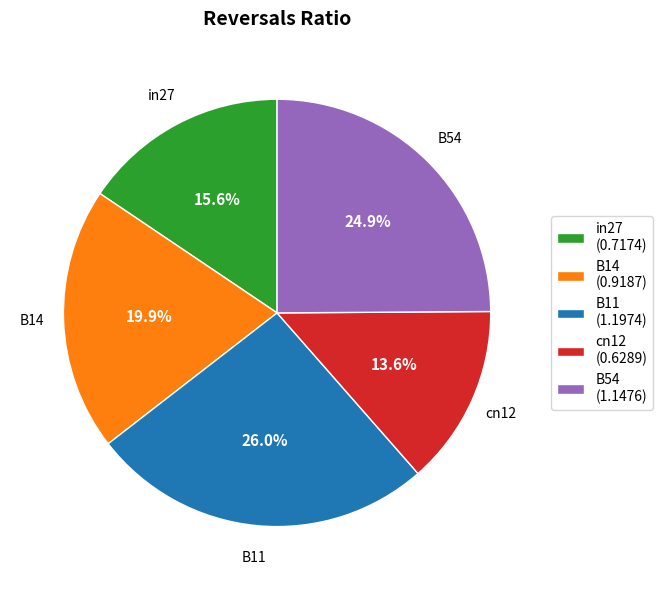

Is cn12 the majority of the pie?

No